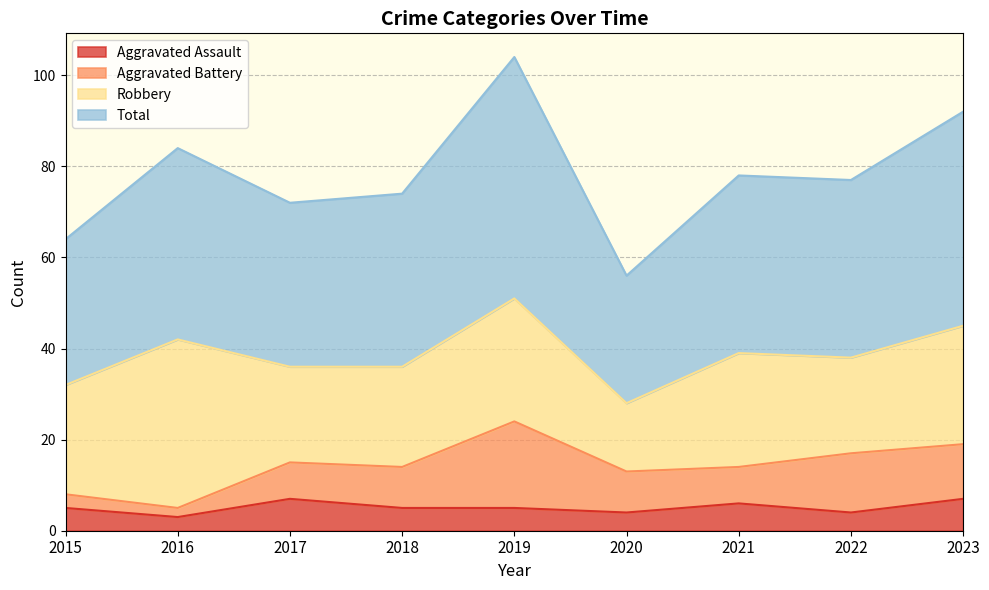

What is the difference between the Total values at 2020 and 2016?

28